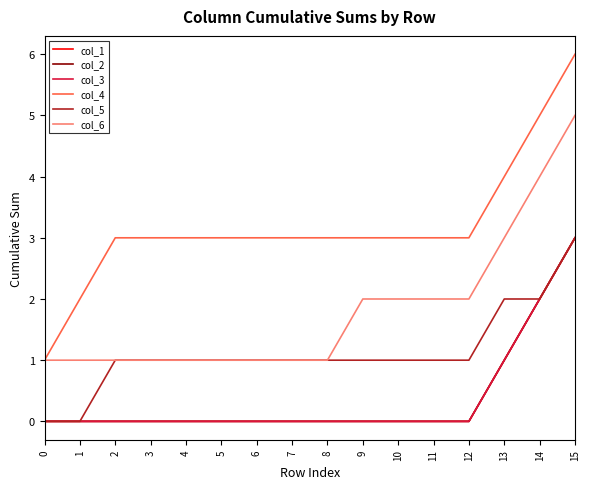

Does the chart display data point markers on the line(s)?

No